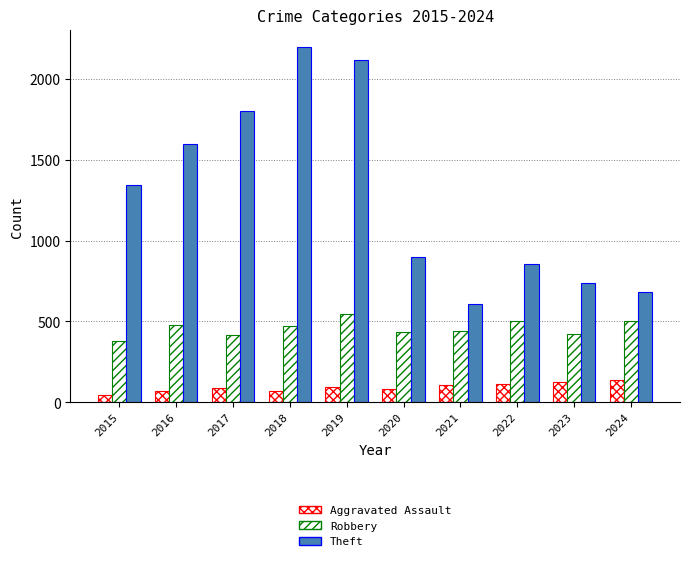

Between 2016 and 2020, which series saw the biggest shift?

Theft